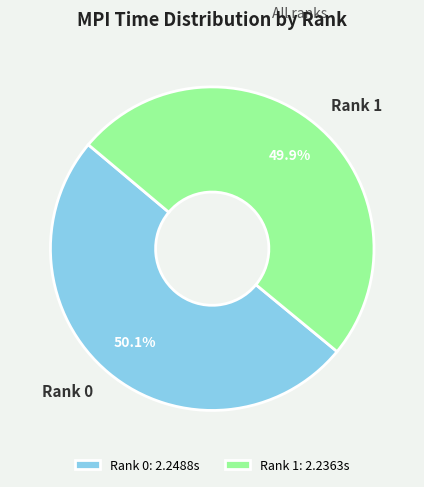

Is there any slice that represents more than half of the pie?

Yes